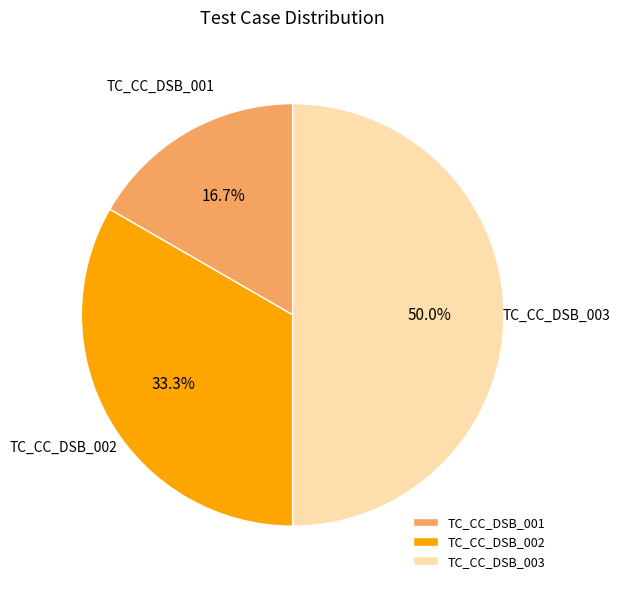

What is the smallest slice in the pie chart?

TC_CC_DSB_001